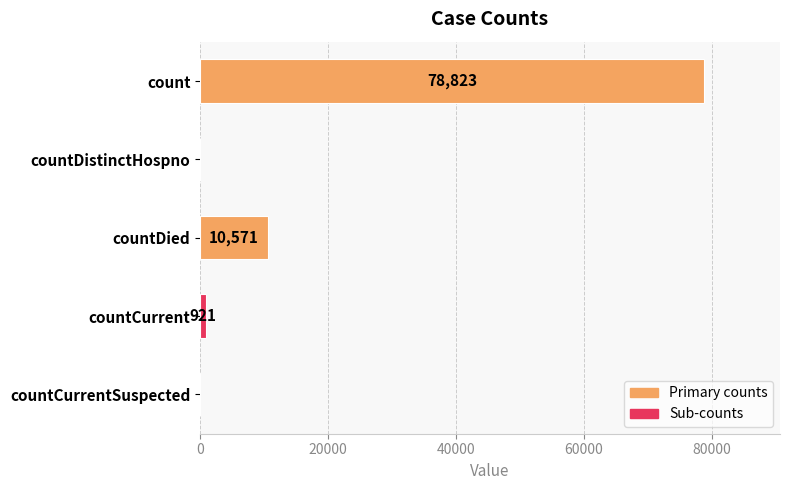

What is the sum of all values?

90315